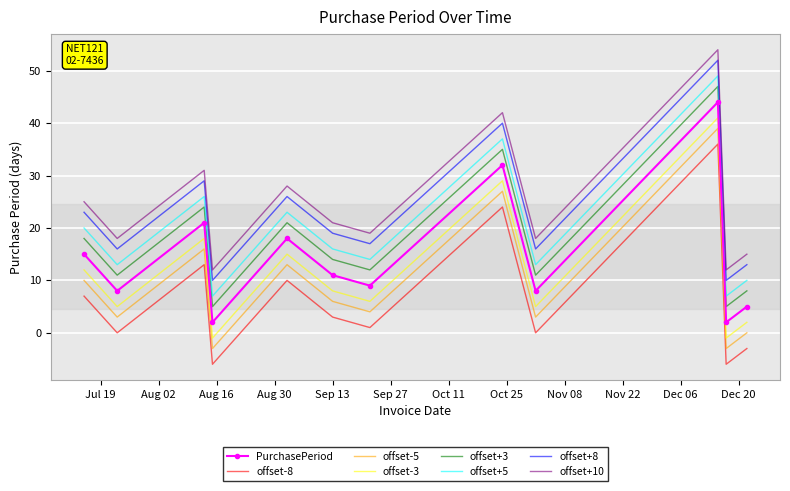

True or false: offset+10 and offset+8 cross at least once.

False